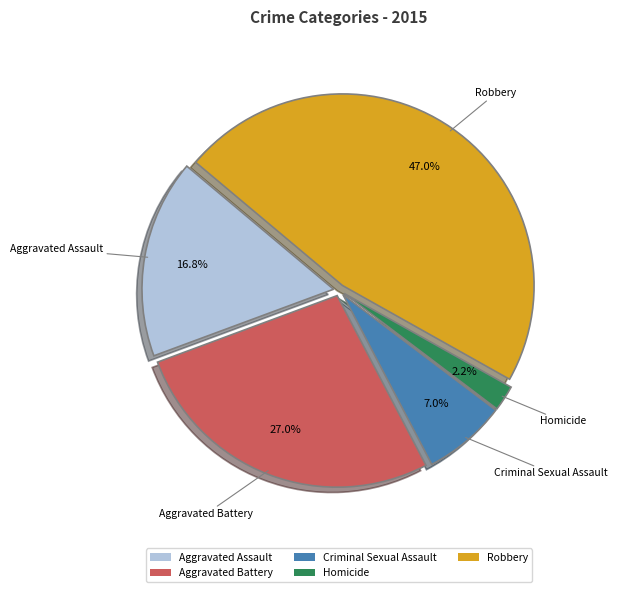

What portion of the pie excludes Aggravated Assault?

83.2%